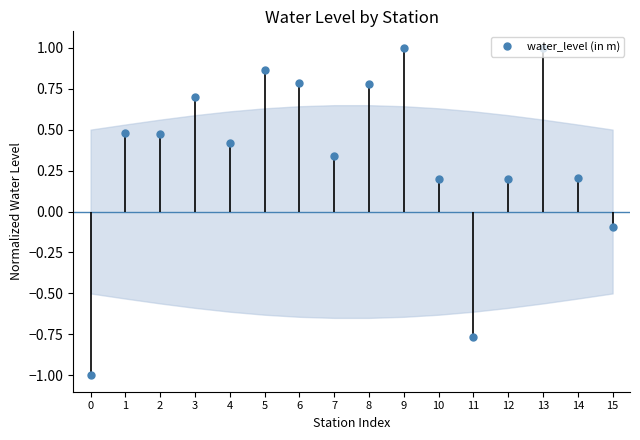

Does the chart have visible grid lines?

No